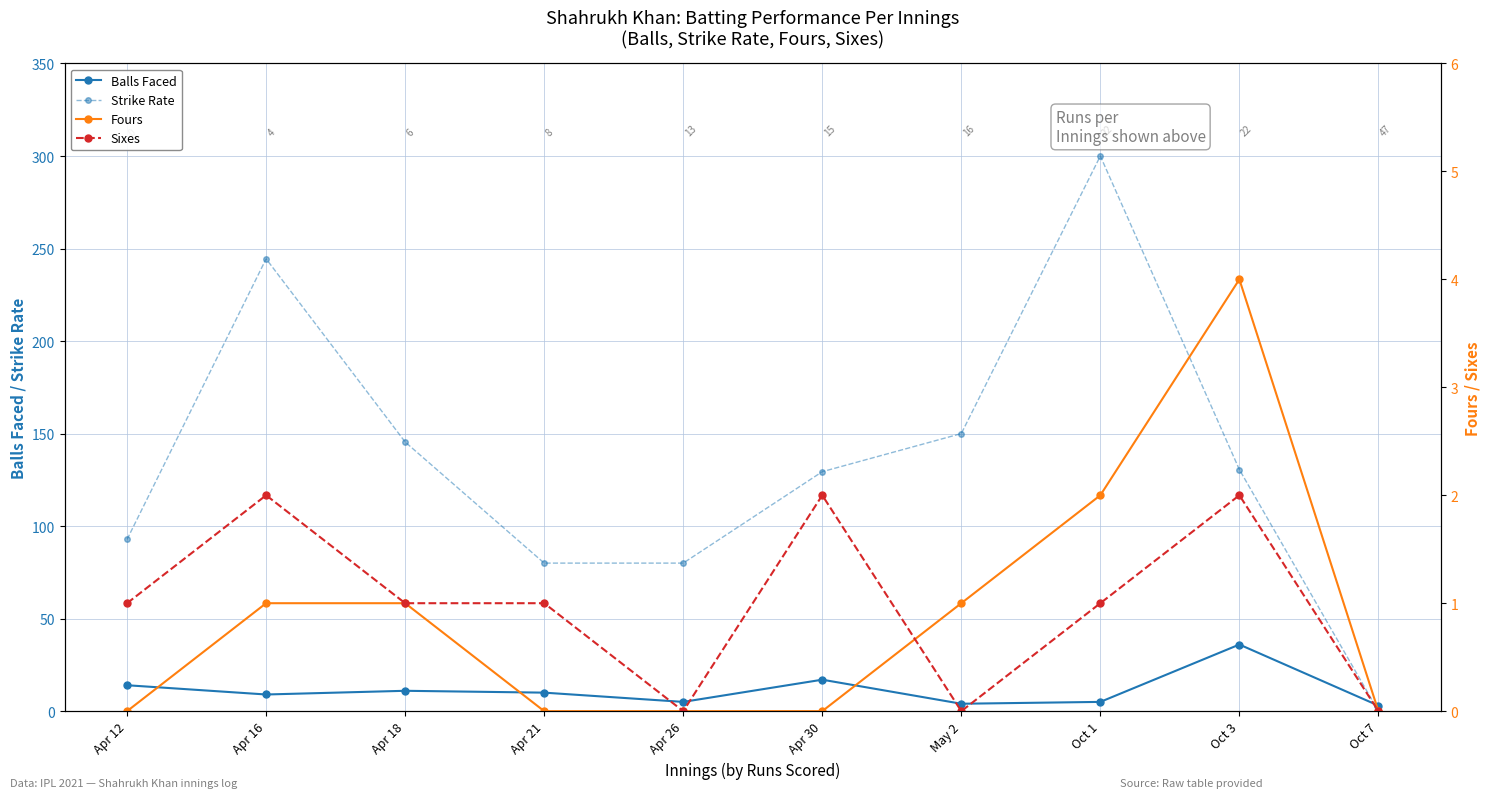

What is the sum of the Balls Faced values at Apr 30 and Apr 12?

31.0